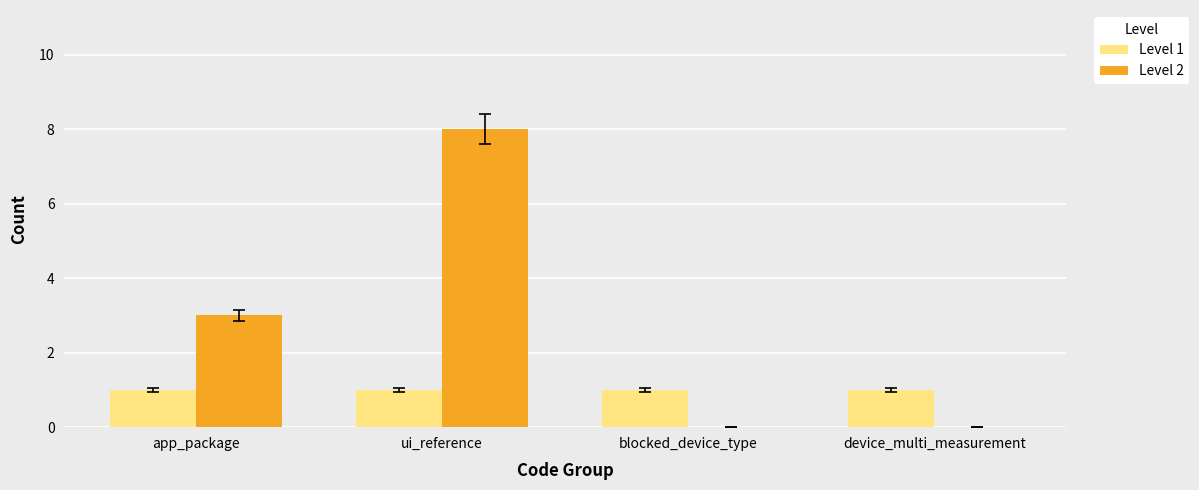

What is the difference between the Level 2 values at ui_reference and app_package?

5